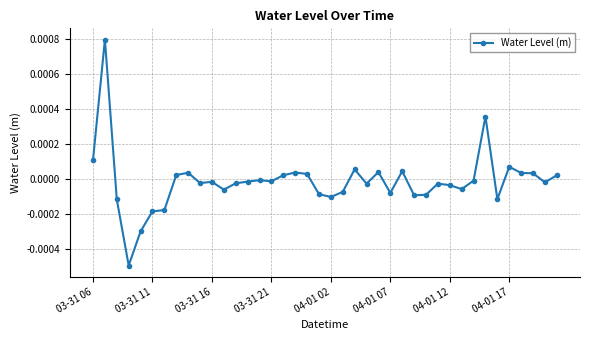

True or false: there are more than 2 points higher than both neighbors.

True